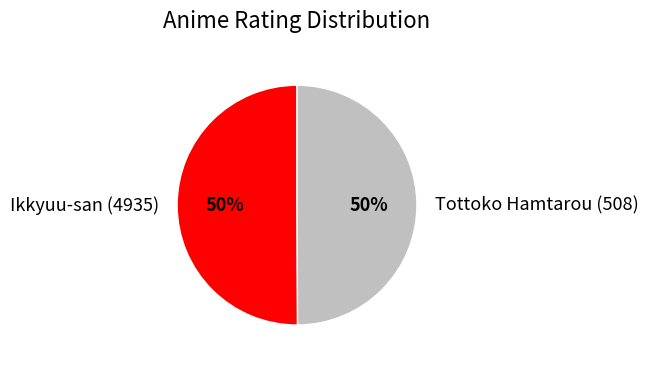

Is the sum of Tottoko Hamtarou (508) and Ikkyuu-san (4935) greater than half?

Yes